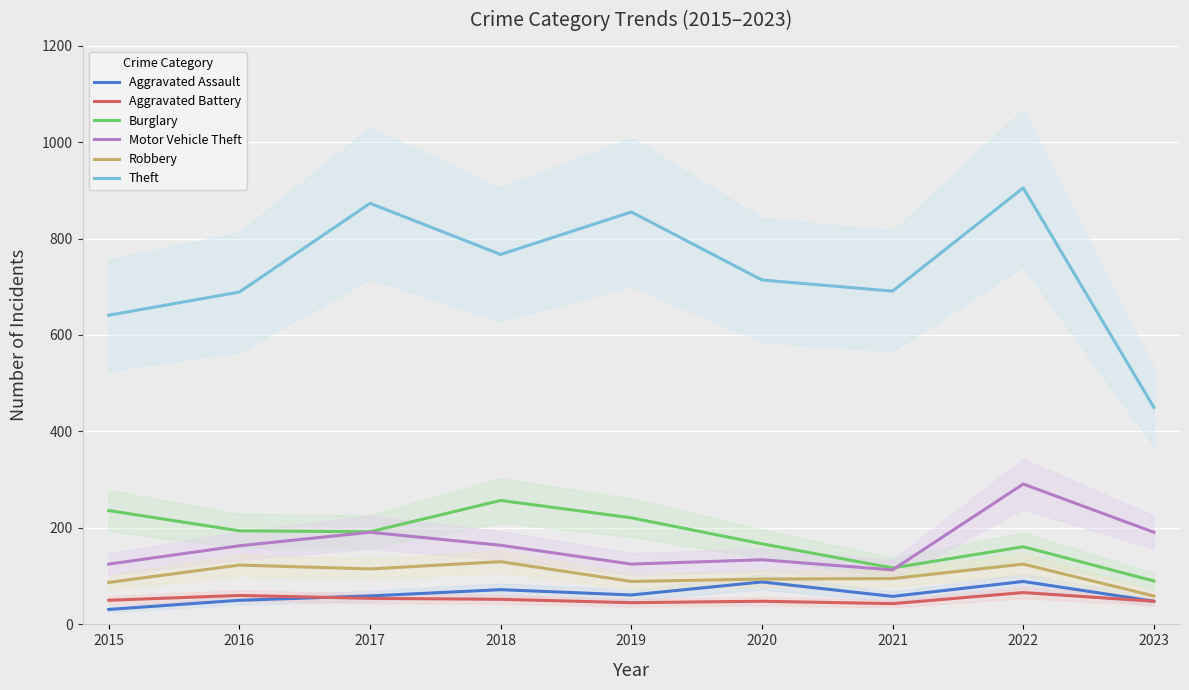

Reading left to right, what are all the values shown in this chart?

Aggravated Assault: 2015=31	2016=50	2017=59	2018=72	2019=61	2020=88	2021=58	2022=89	2023=48
Aggravated Battery: 2015=50	2016=60	2017=54	2018=52	2019=45	2020=48	2021=43	2022=66	2023=48
Burglary: 2015=236	2016=194	2017=192	2018=257	2019=221	2020=167	2021=117	2022=161	2023=90
Motor Vehicle Theft: 2015=125	2016=163	2017=191	2018=164	2019=125	2020=134	2021=113	2022=291	2023=191
Robbery: 2015=87	2016=123	2017=115	2018=130	2019=89	2020=94	2021=95	2022=125	2023=59
Theft: 2015=641	2016=689	2017=873	2018=767	2019=855	2020=714	2021=691	2022=905	2023=450